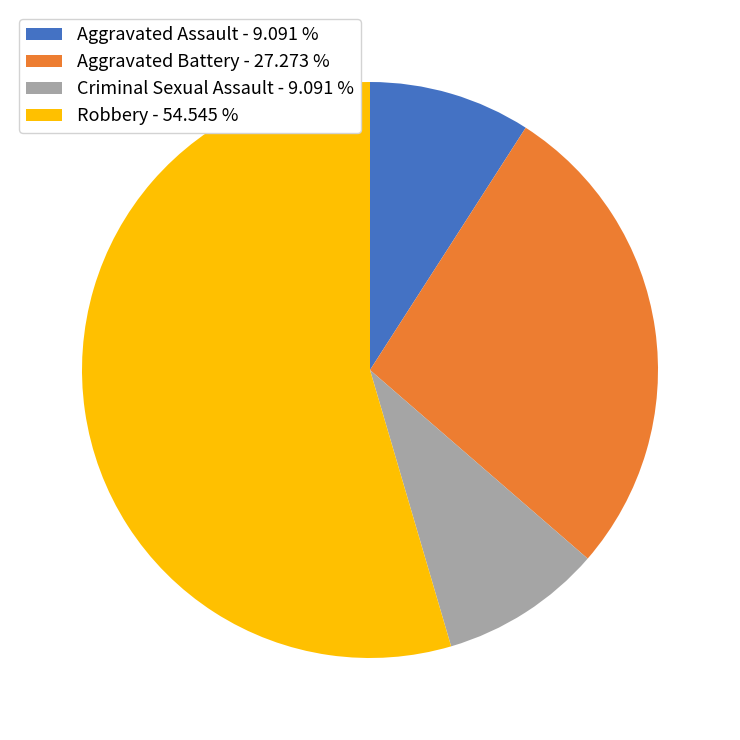

Between Aggravated Assault - 9.091 % and Aggravated Battery - 27.273 %, which is larger?

Aggravated Battery - 27.273 %